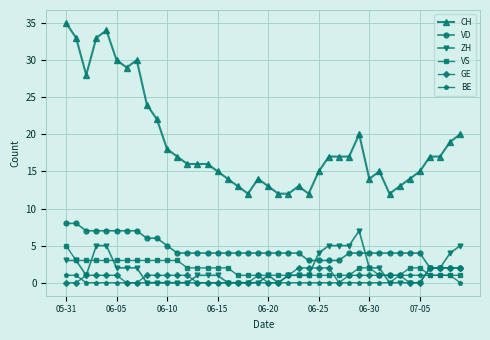

True or false: ZH has more than 0 interior local peaks.

True